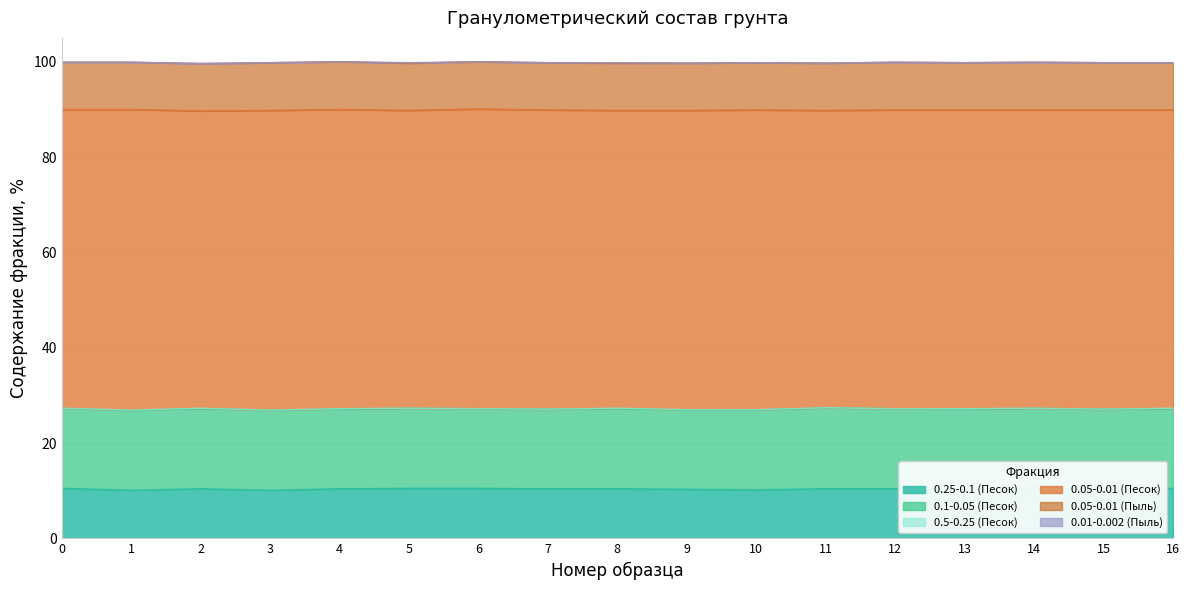

Which series has the largest total across all categories?

0.05-0.01 (Песок)